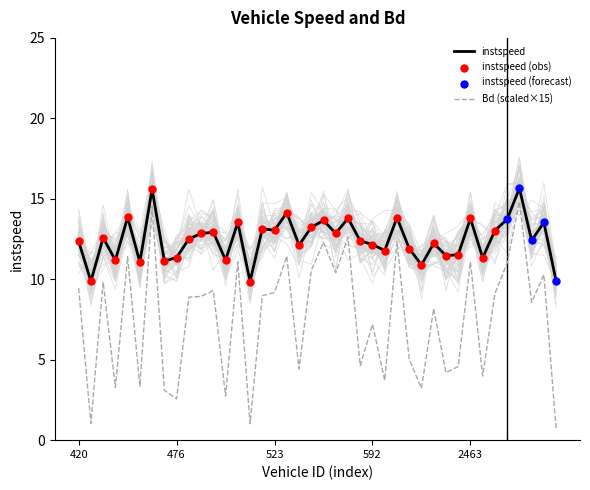

At how many categories does at least one series exceed 3?

40